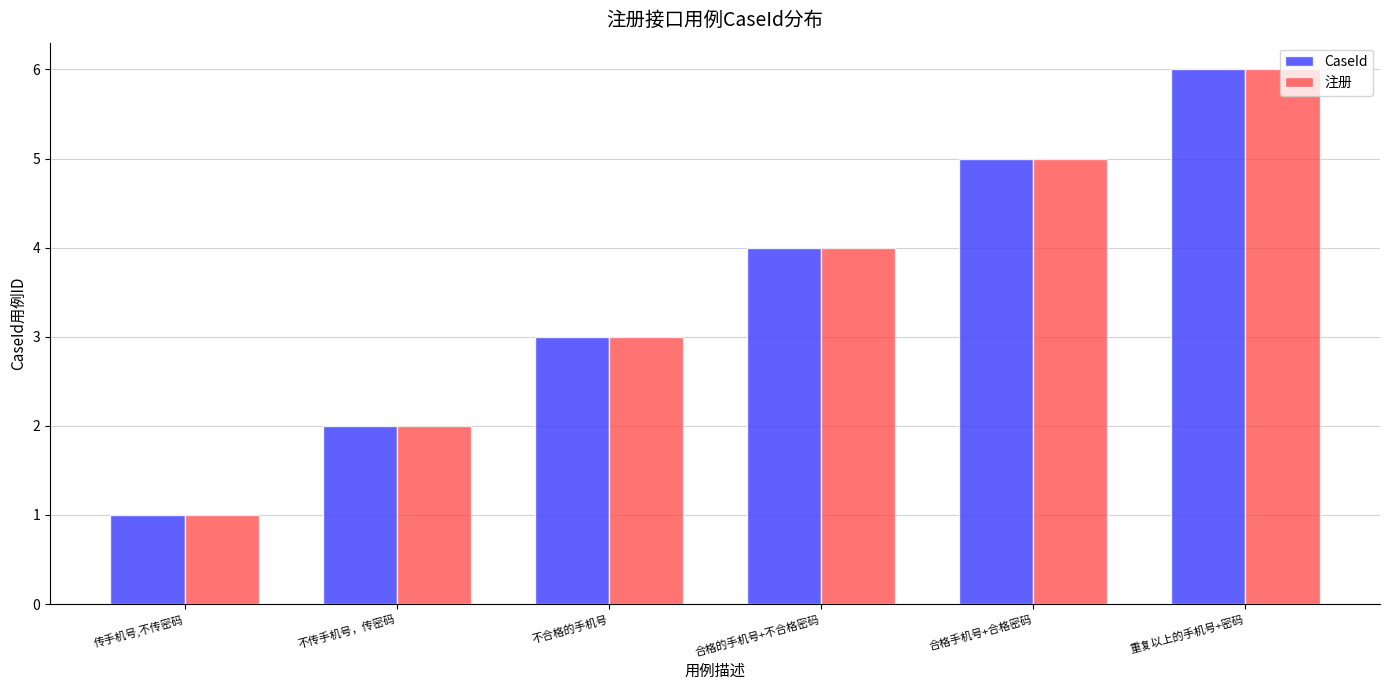

What is the difference between the CaseId values at 重复以上的手机号+密码 and 合格手机号+合格密码?

1